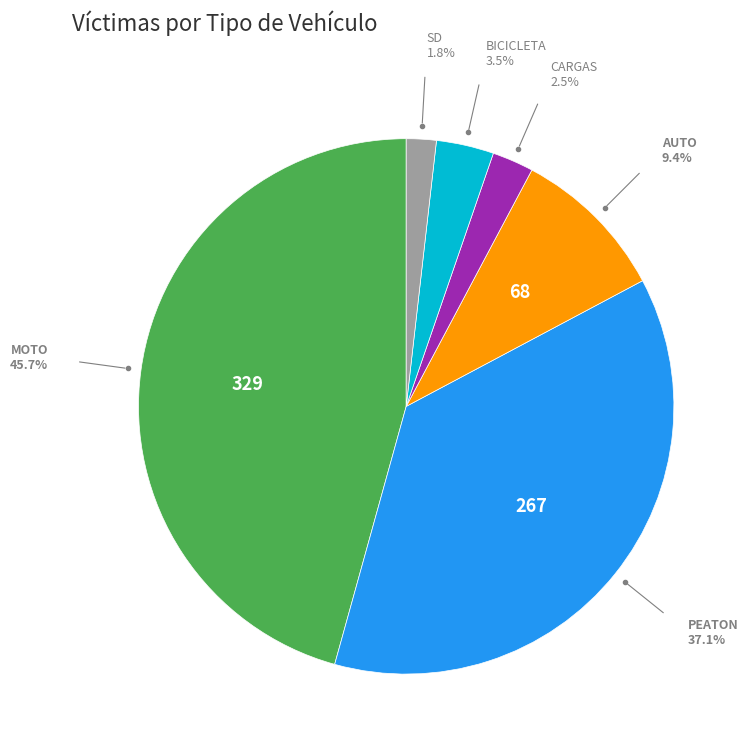

Is there any slice that represents more than half of the pie?

No